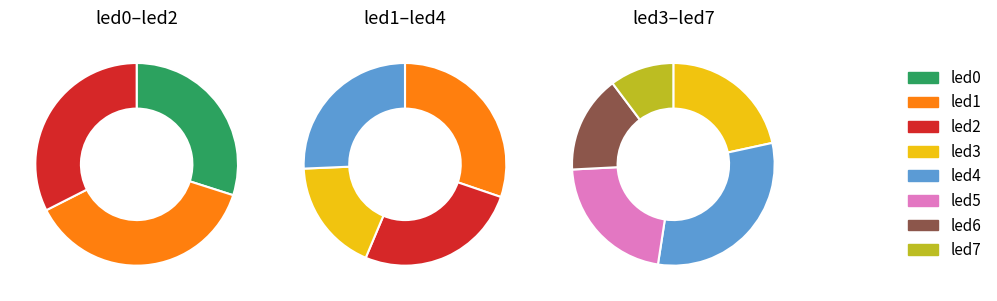

How many segments does this pie chart have?

8